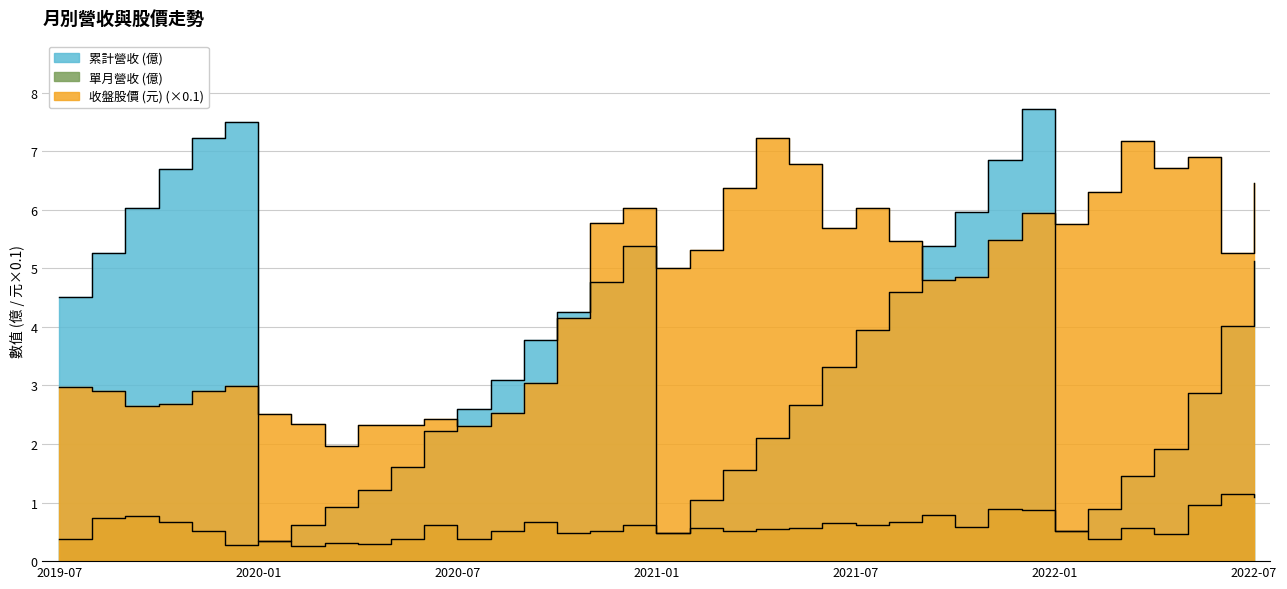

What is the sum of the 單月營收 (億) values at 2022-06 and 2019-12?

1.4